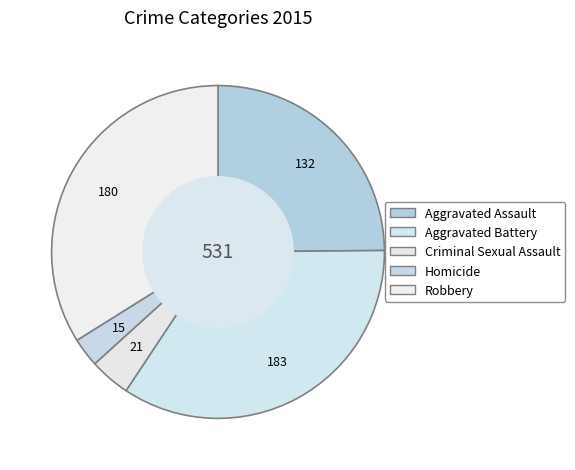

How many segments does this pie chart have?

5